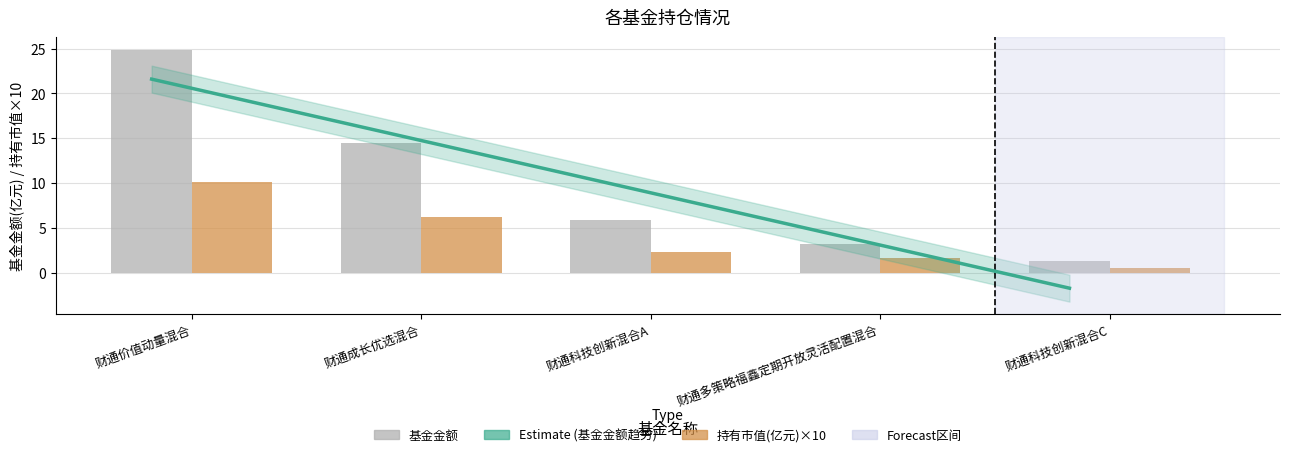

Reading left to right, what are all the values shown in this chart?

基金金额: 财通价值动量混合=24.9	财通成长优选混合=14.5	财通科技创新混合A=5.8	财通多策略福鑫定期开放灵活配置混合=3.2	财通科技创新混合C=1.4
持有市值(亿元): 财通价值动量混合=10.1	财通成长优选混合=6.3	财通科技创新混合A=2.4	财通多策略福鑫定期开放灵活配置混合=1.6	财通科技创新混合C=0.6